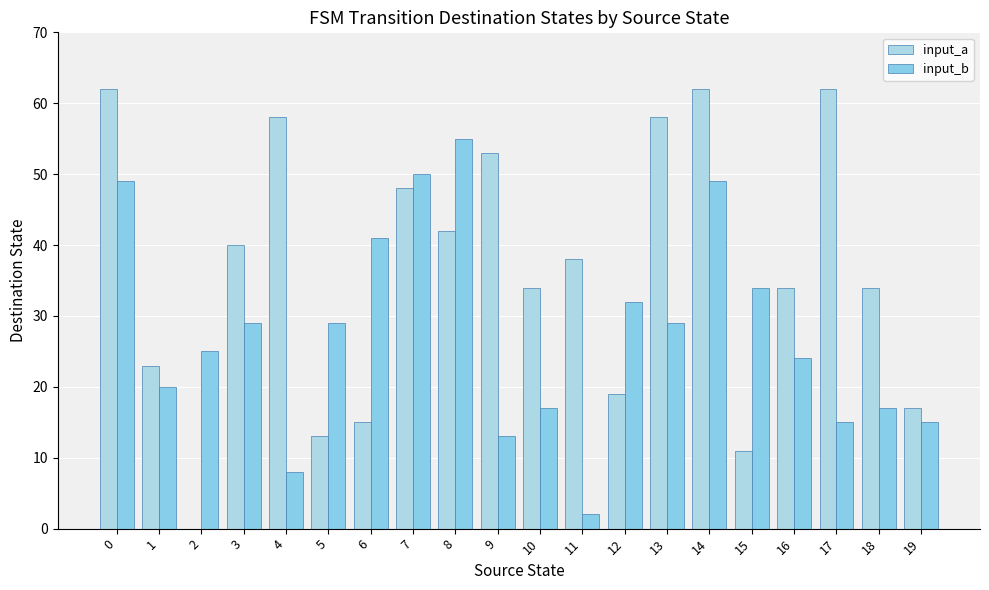

What is the value of the input_a bar at the 16th from the left?

11